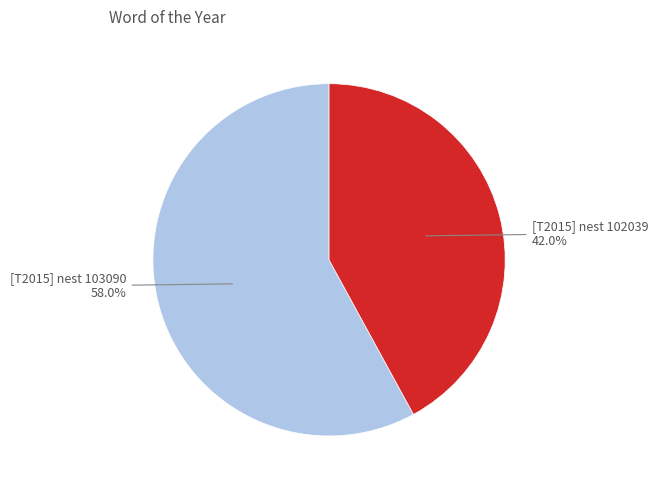

Rank the categories by value from highest to lowest.

[T2015] nest 103090, [T2015] nest 102039